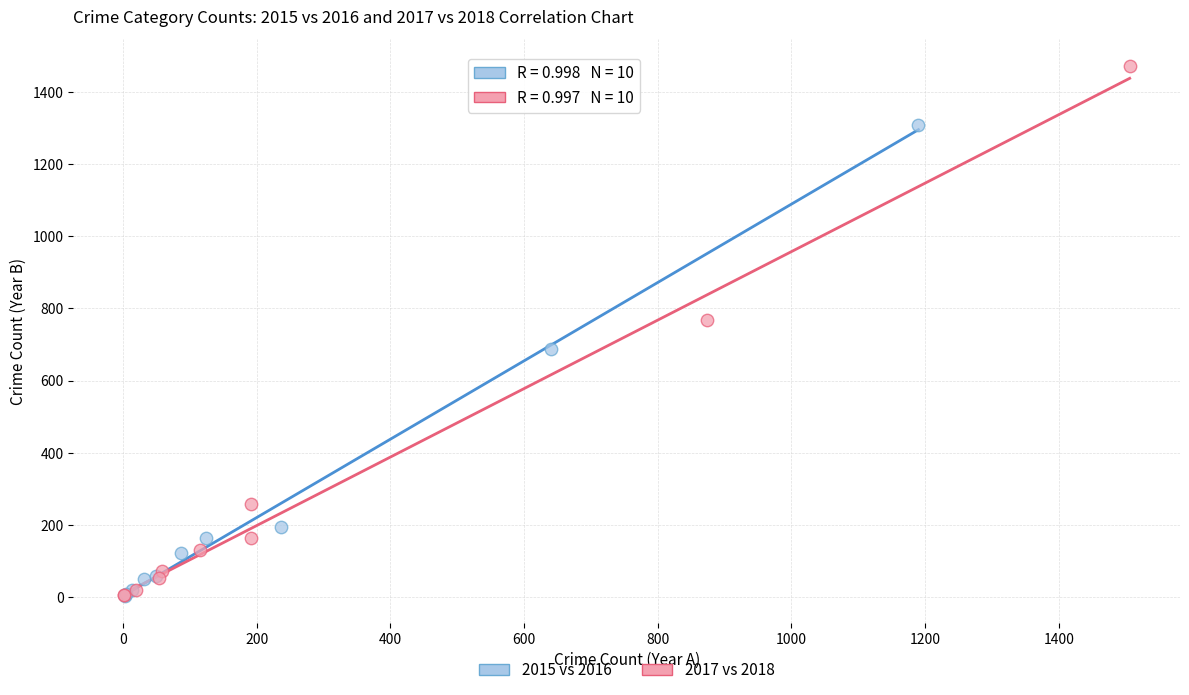

Which series reaches the maximum Y coordinate?

2017 vs 2018